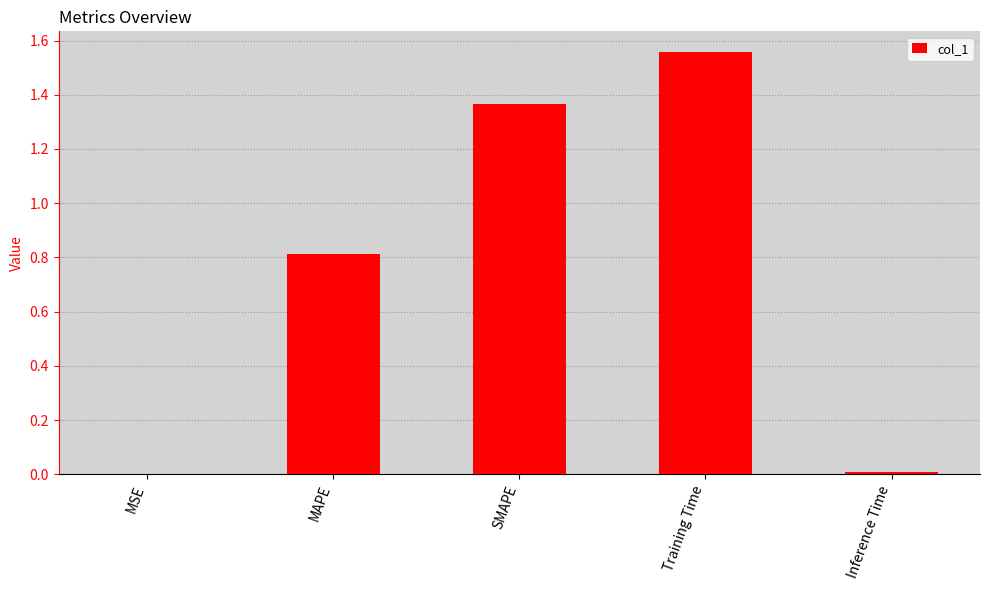

What is the difference between the values at Inference Time and MAPE?

0.8